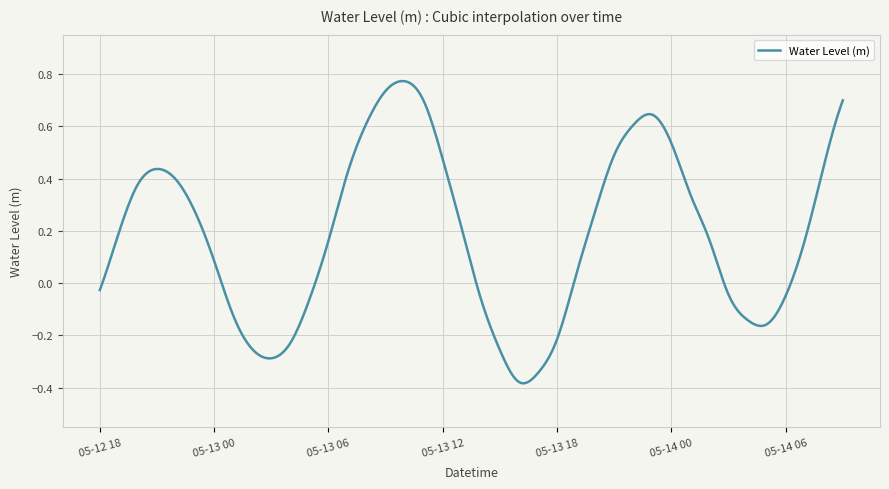

List the labels in order of value, largest first.

2023-05-13 10:00, 2023-05-13 09:00, 2023-05-14 09:00, 2023-05-13 11:00, 2023-05-13 23:00, 2023-05-13 08:00, 2023-05-13 22:00, 2023-05-14 00:00, 2023-05-13 21:00, 2023-05-13 12:00, 2023-05-14 08:00, 2023-05-12 21:00, 2023-05-13 07:00, 2023-05-12 22:00, 2023-05-12 20:00, 2023-05-14 01:00, 2023-05-13 20:00, 2023-05-12 23:00, 2023-05-13 13:00, 2023-05-12 19:00, 2023-05-14 02:00, 2023-05-14 07:00, 2023-05-13 06:00, 2023-05-13 00:00, 2023-05-13 19:00, 2023-05-12 18:00, 2023-05-14 03:00, 2023-05-14 06:00, 2023-05-13 14:00, 2023-05-13 05:00, 2023-05-13 01:00, 2023-05-14 04:00, 2023-05-14 05:00, 2023-05-13 18:00, 2023-05-13 04:00, 2023-05-13 02:00, 2023-05-13 15:00, 2023-05-13 03:00, 2023-05-13 17:00, 2023-05-13 16:00